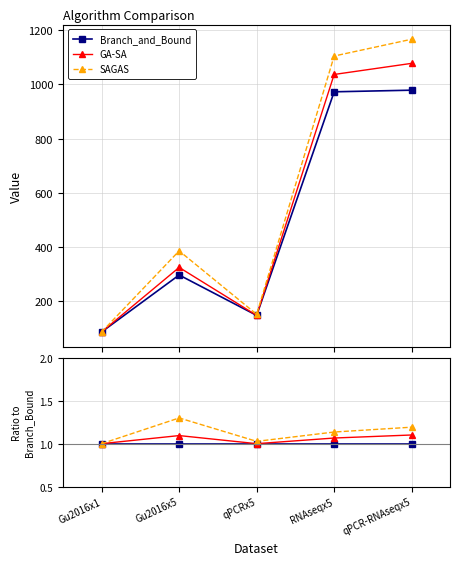

What is the label of the 2nd point from the left?

Gu2016x5